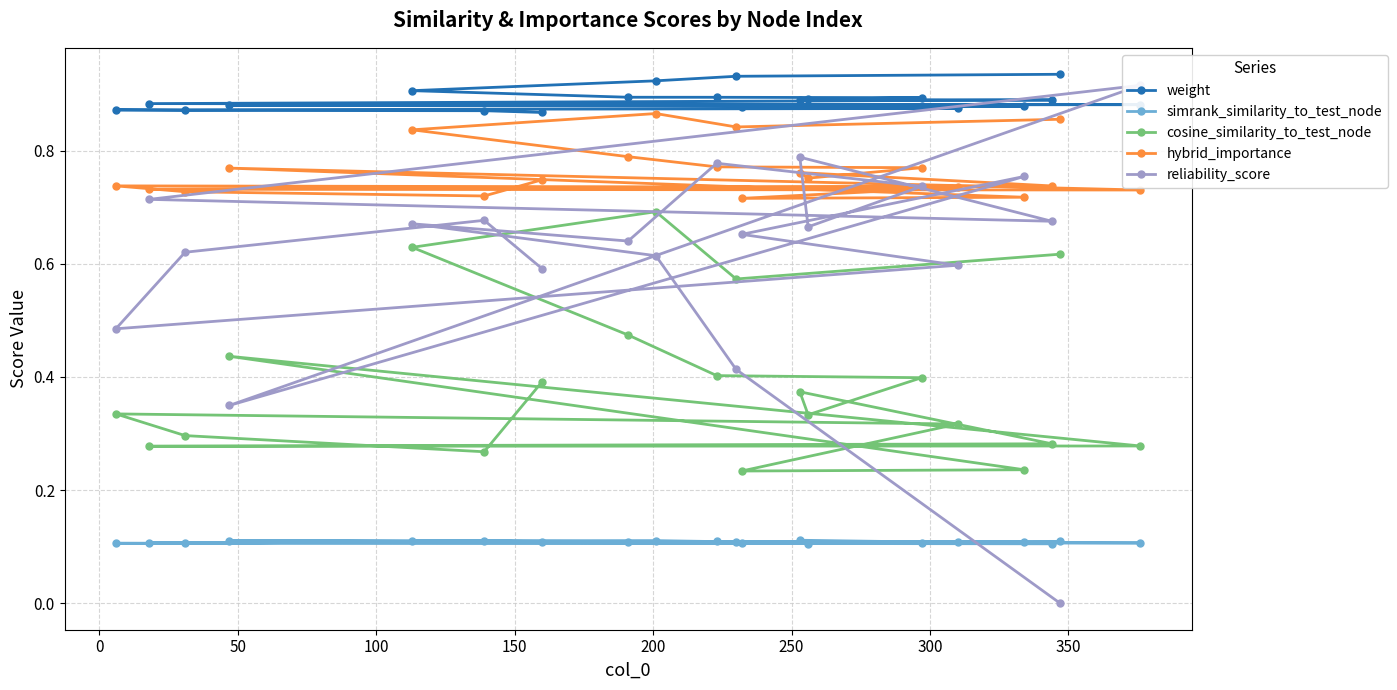

Reading left to right, list all the values displayed in this chart.

weight: 0.9	0.9	0.9	0.9	0.9	0.9	0.9	0.9	0.9	0.9	0.9	0.9	0.9	0.9	0.9	0.9	0.9	0.9	0.9	0.9
simrank_similarity_to_test_node: 0.1	0.1	0.1	0.1	0.1	0.1	0.1	0.1	0.1	0.1	0.1	0.1	0.1	0.1	0.1	0.1	0.1	0.1	0.1	0.1
cosine_similarity_to_test_node: 0.6	0.6	0.7	0.6	0.5	0.4	0.4	0.3	0.4	0.3	0.3	0.3	0.4	0.2	0.2	0.3	0.3	0.3	0.3	0.4
hybrid_importance: 0.9	0.8	0.9	0.8	0.8	0.8	0.8	0.8	0.8	0.7	0.7	0.7	0.8	0.7	0.7	0.7	0.7	0.7	0.7	0.7
reliability_score: 0.0	0.4	0.6	0.7	0.6	0.8	0.7	0.7	0.8	0.7	0.7	0.9	0.3	0.8	0.7	0.6	0.5	0.6	0.7	0.6